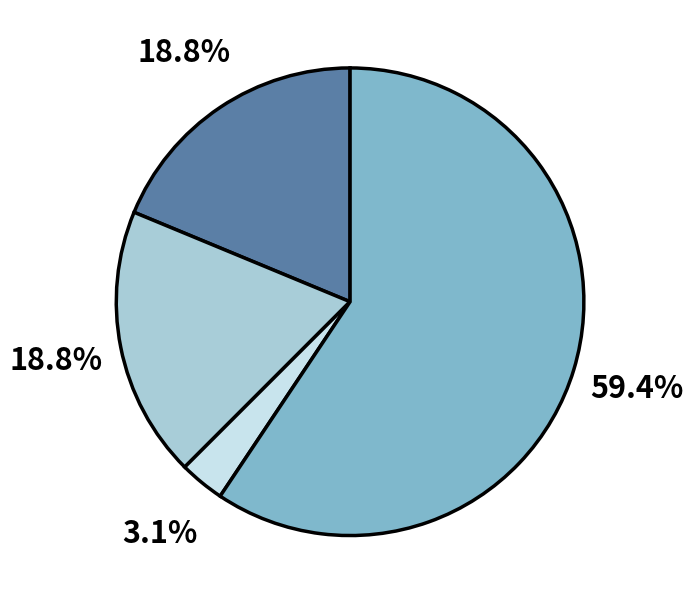

How many segments does this pie chart have?

4